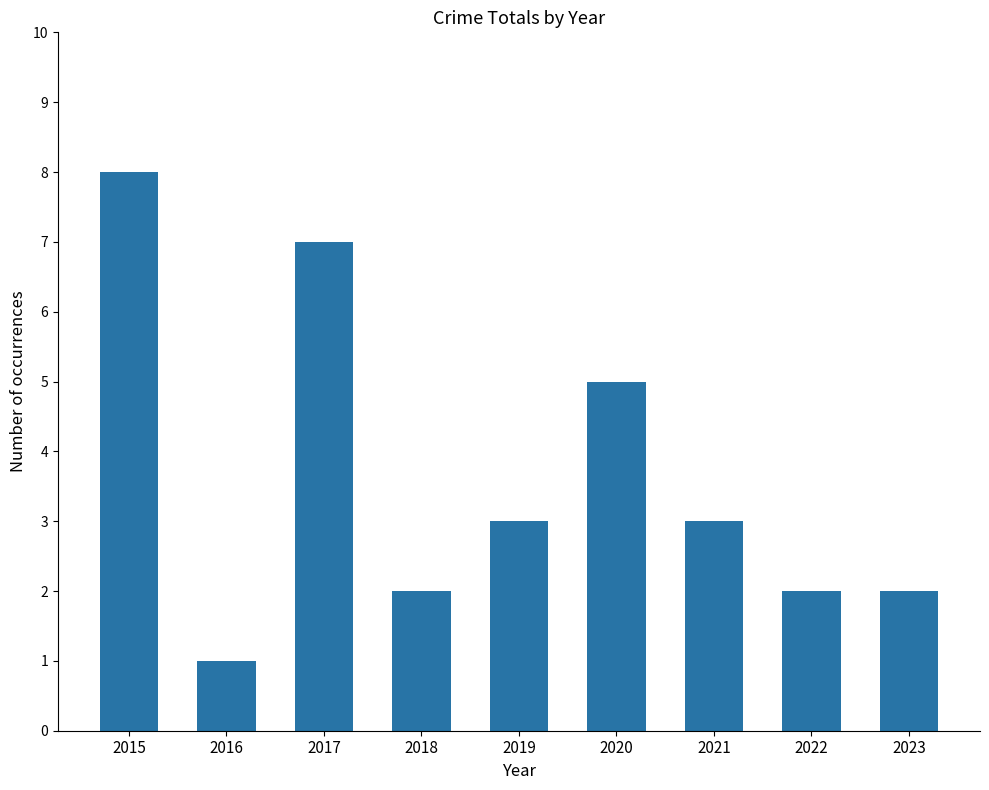

Approximately how many times larger is the value at 2016 compared to 2017?

0.1